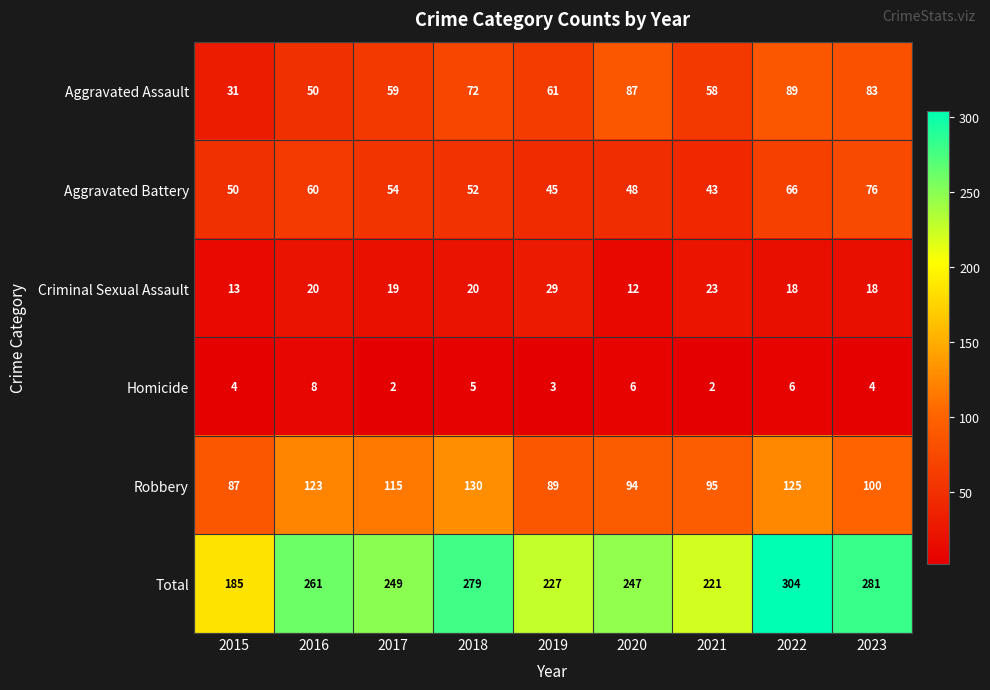

At which category is the sum across all series the highest?

2022